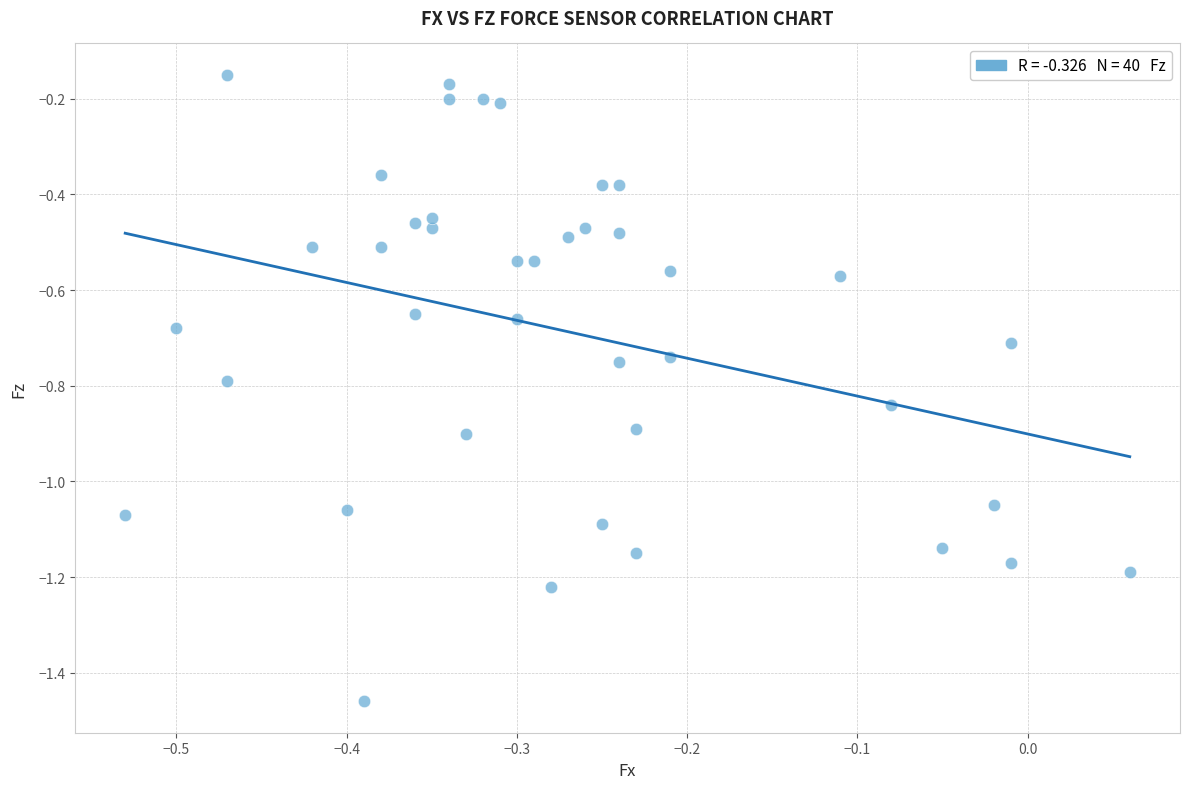

What is the range of X values (max minus min)?

0.6